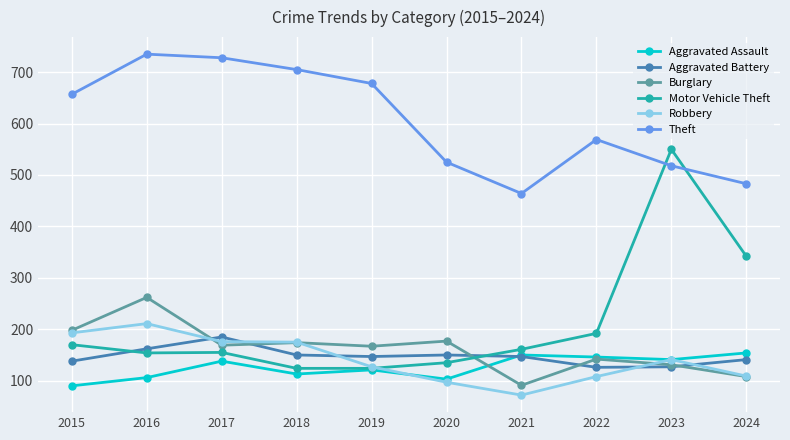

At 2016, list the series in order from largest to smallest.

Theft, Burglary, Robbery, Aggravated Battery, Motor Vehicle Theft, Aggravated Assault